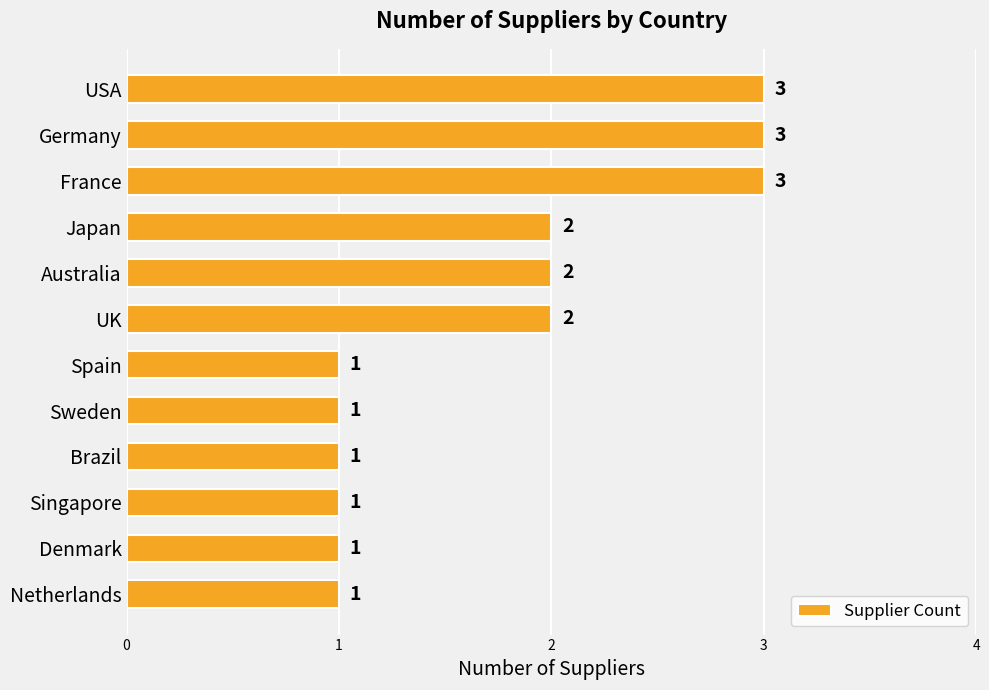

The value at Brazil is 2. True or false?

False